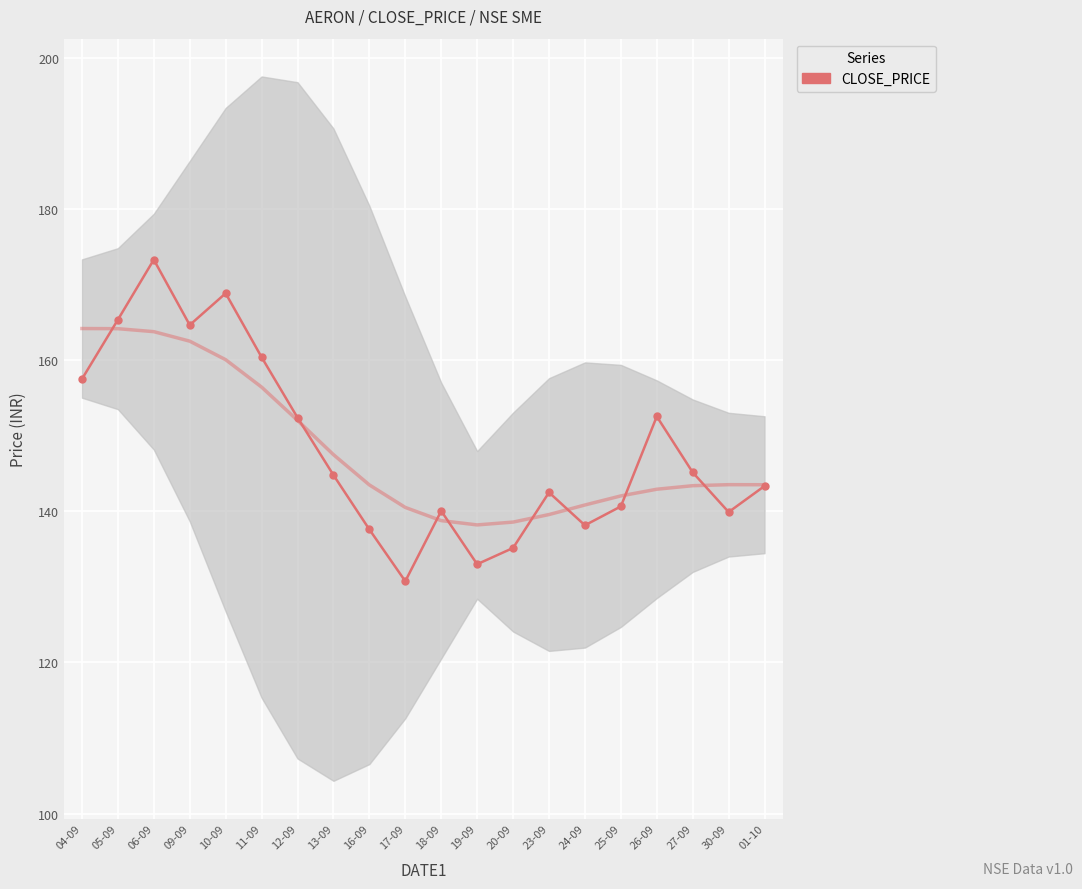

What position from the right is 04-09?

20